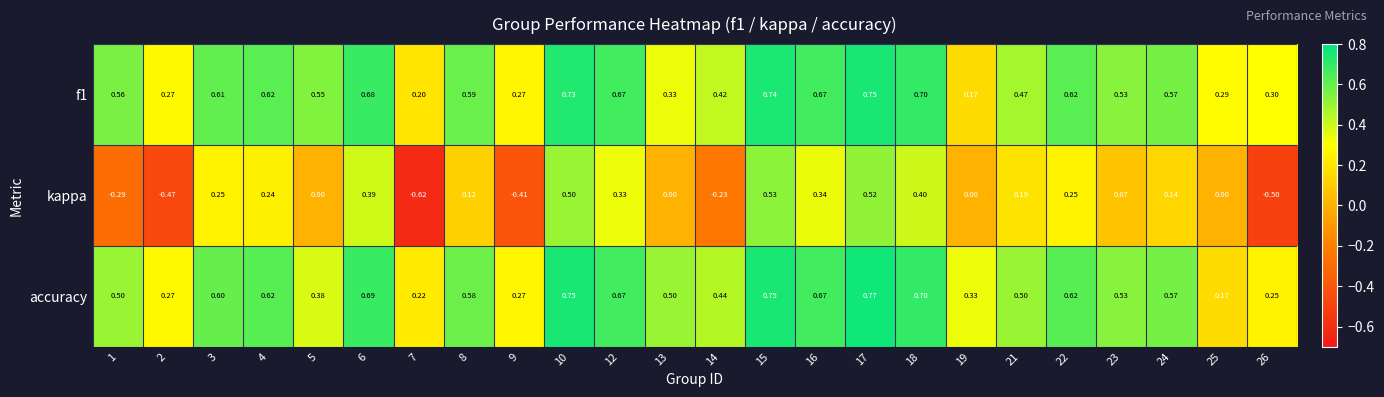

Which series has the largest range (max minus min)?

kappa